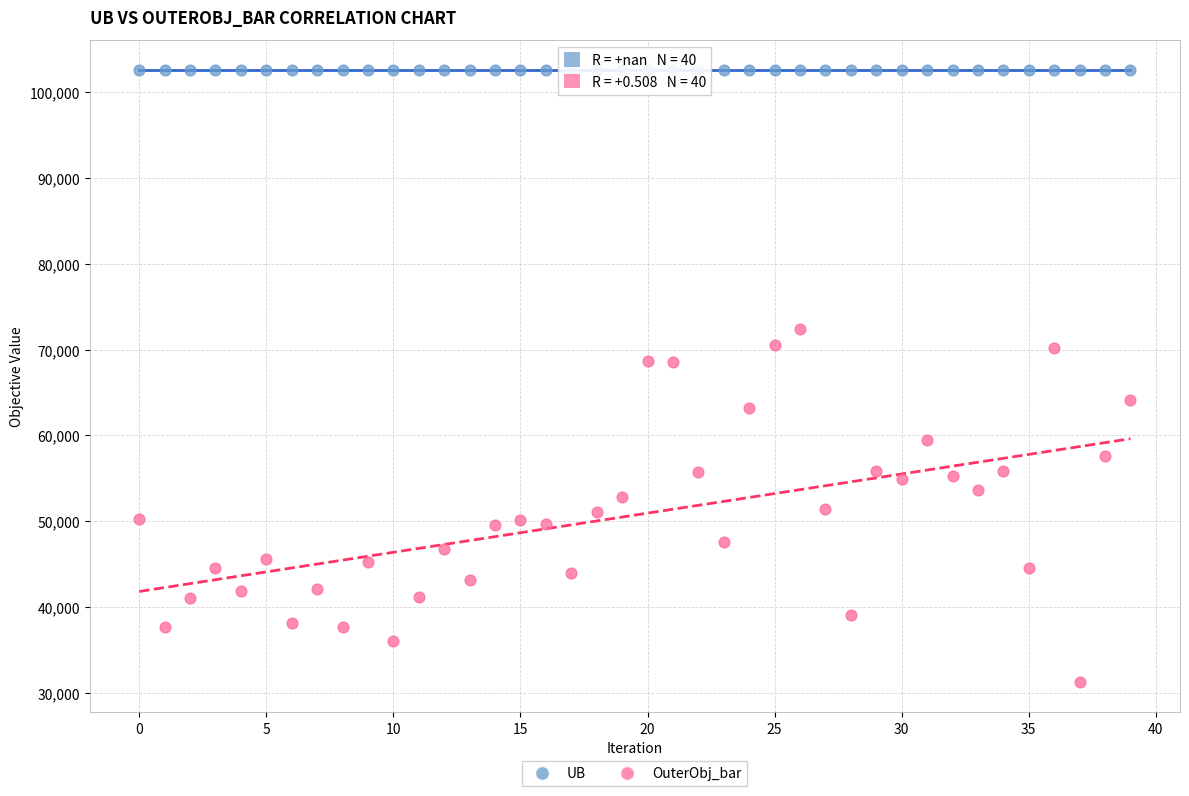

Which series reaches the maximum Y coordinate?

UB